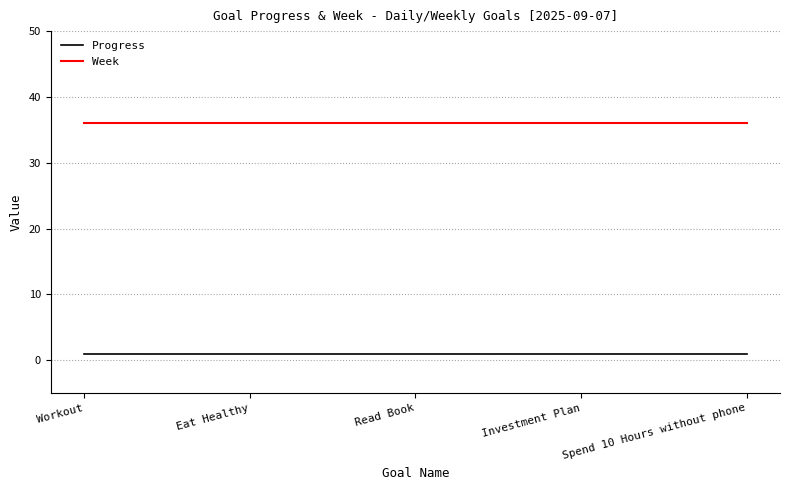

True or false: Progress has more than 2 points higher than both neighbors.

False